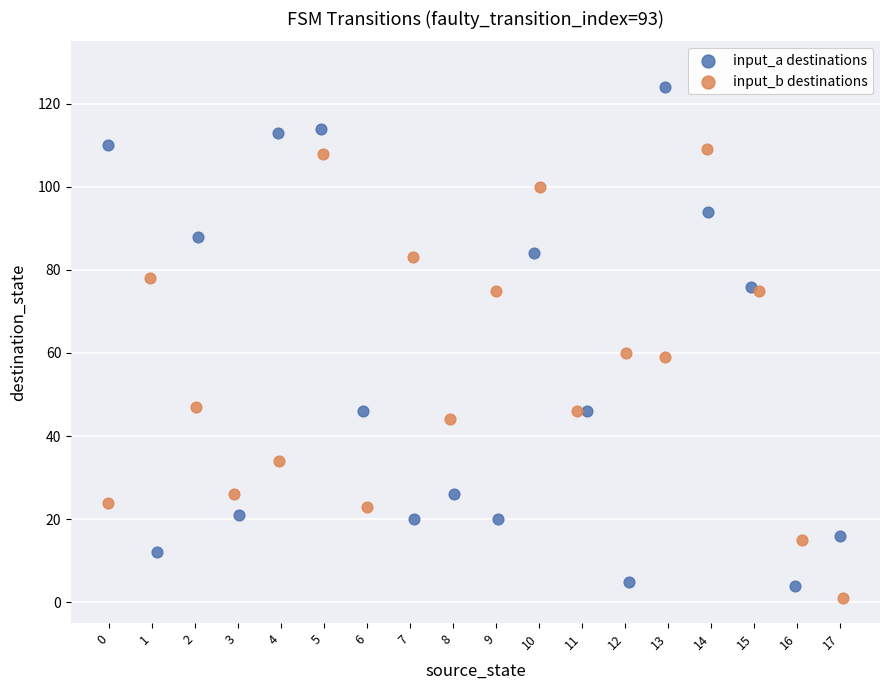

What are all the series names shown in the legend?

input_a destinations, input_b destinations